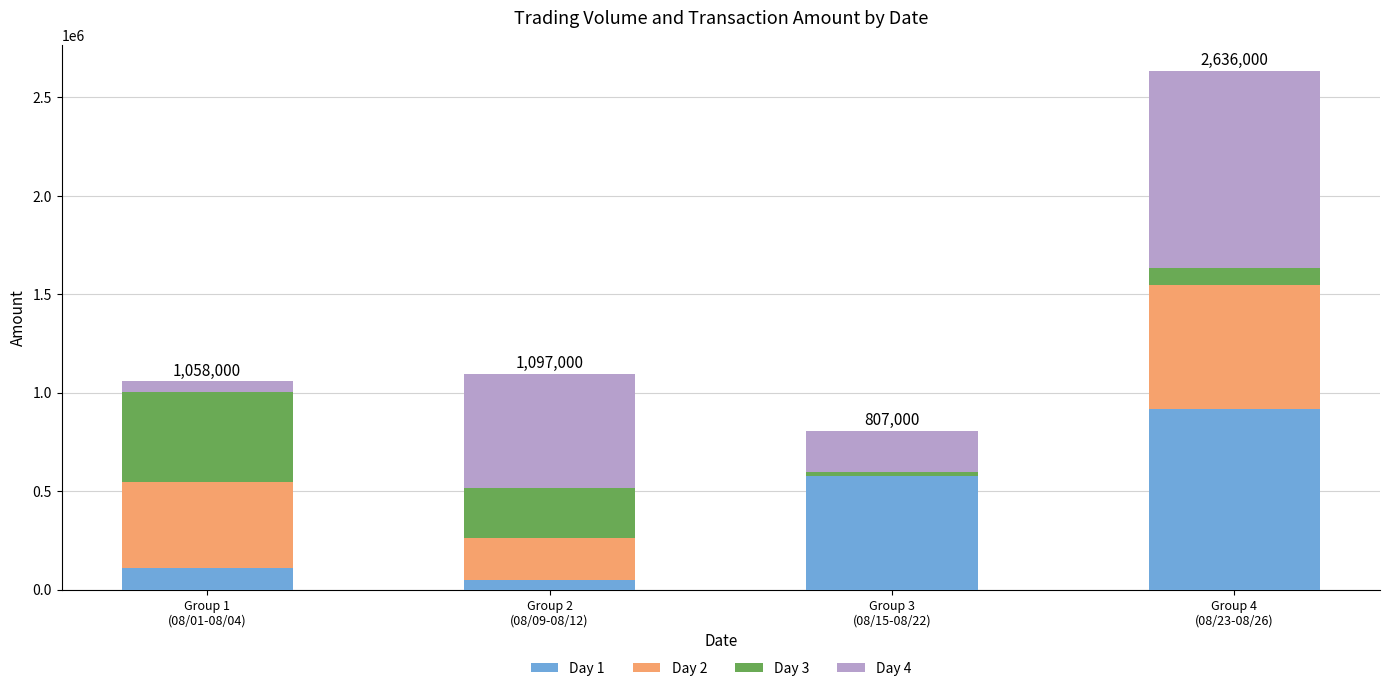

Are the bars grouped side by side (vs. stacked)?

No